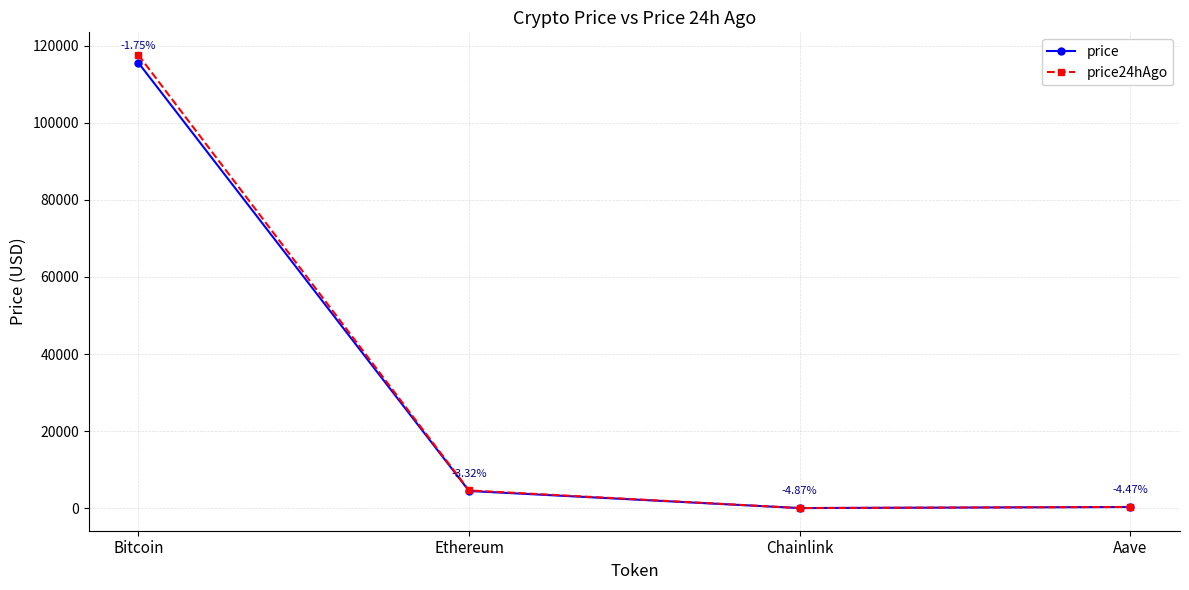

How many data points in price24hAgo are less than 4606?

2